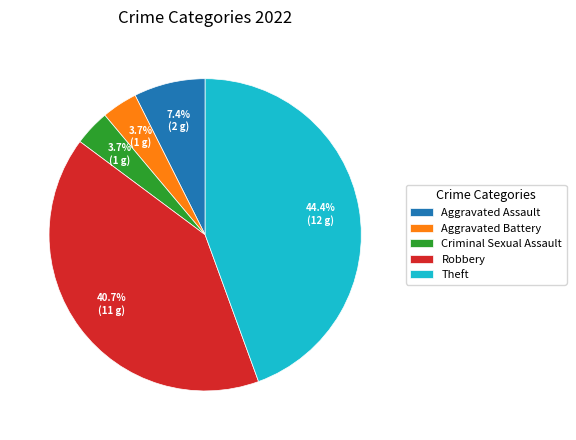

Combined, what portion of the pie is Robbery and Criminal Sexual Assault?

44.4%